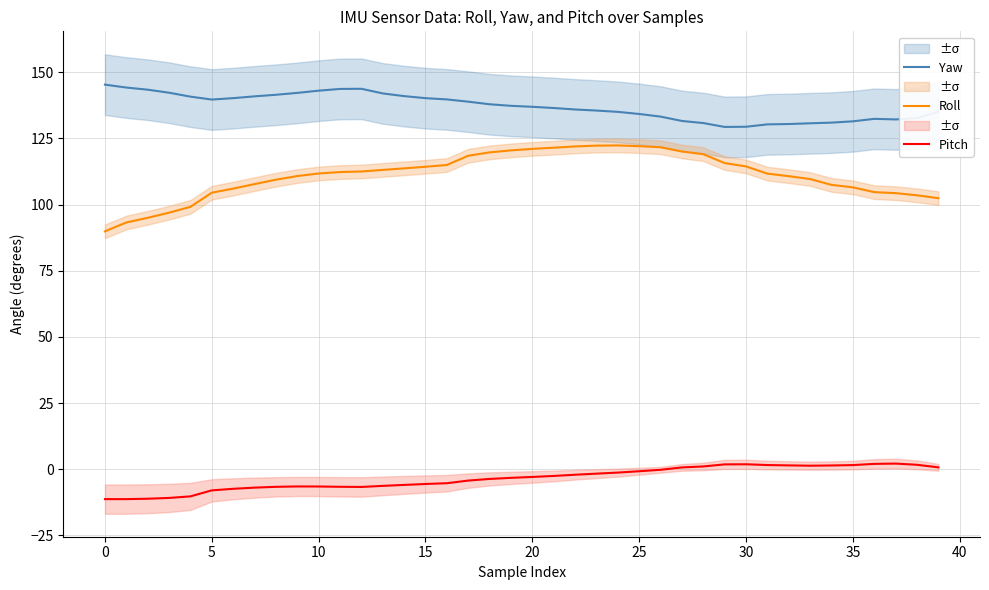

What is the difference between the Roll values at 24 and 22?

0.4